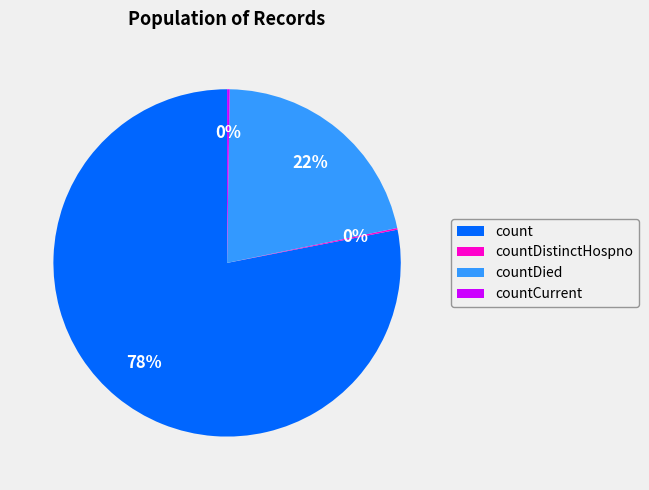

To the nearest percent, what is the difference between the largest and smallest slice percentages?

78%